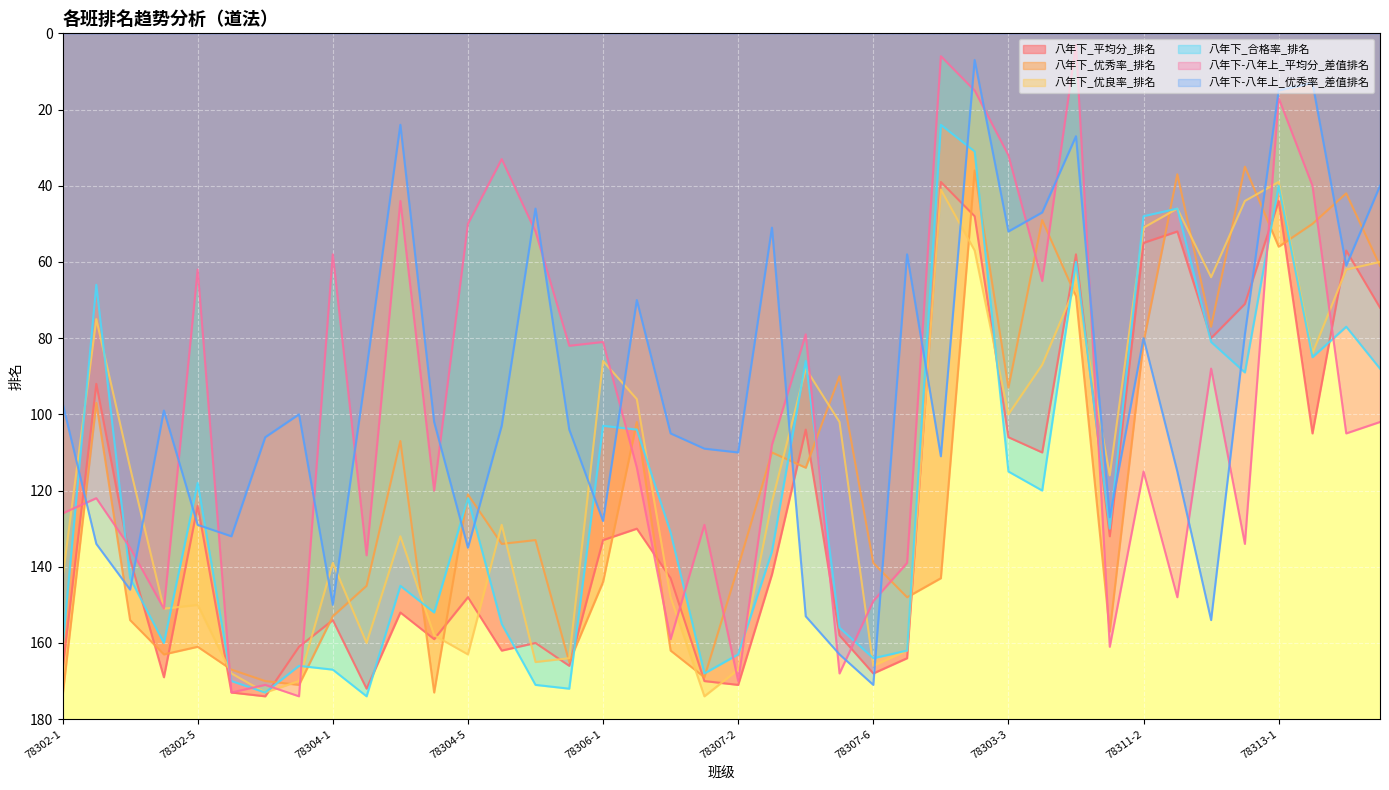

What is the difference between the maximum and minimum values in the 八年下-八年上_平均分_差值排名 series?

171